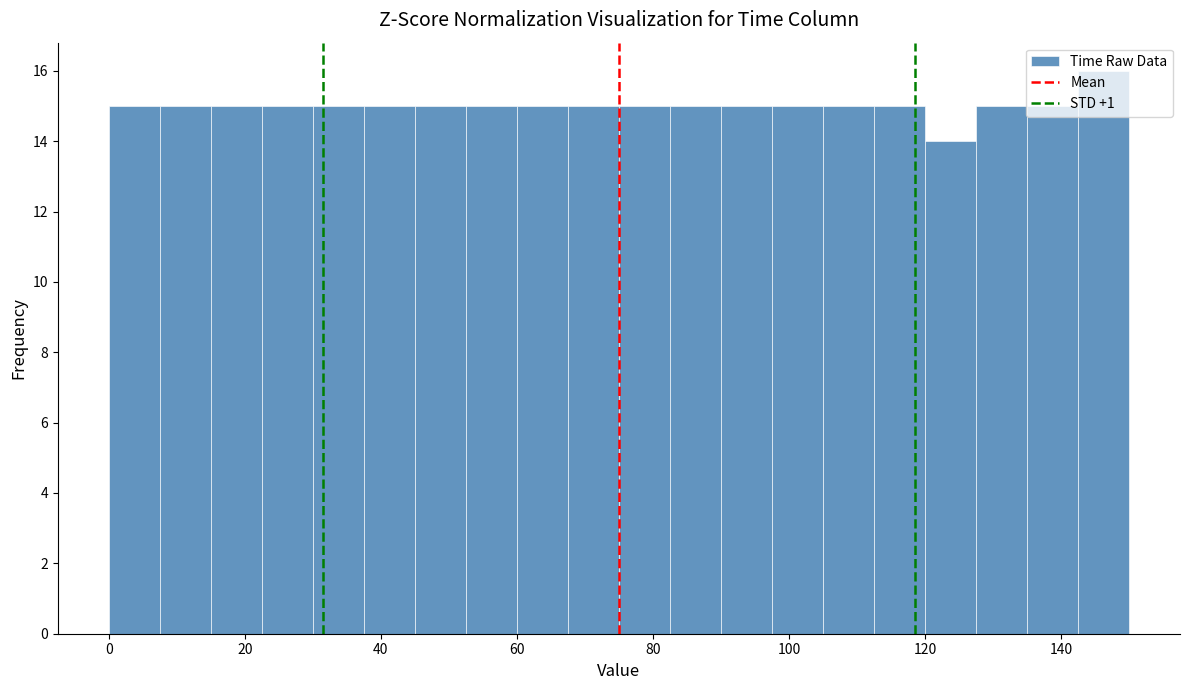

Read against the x-axis, roughly where is the centre of the tallest bar?

146